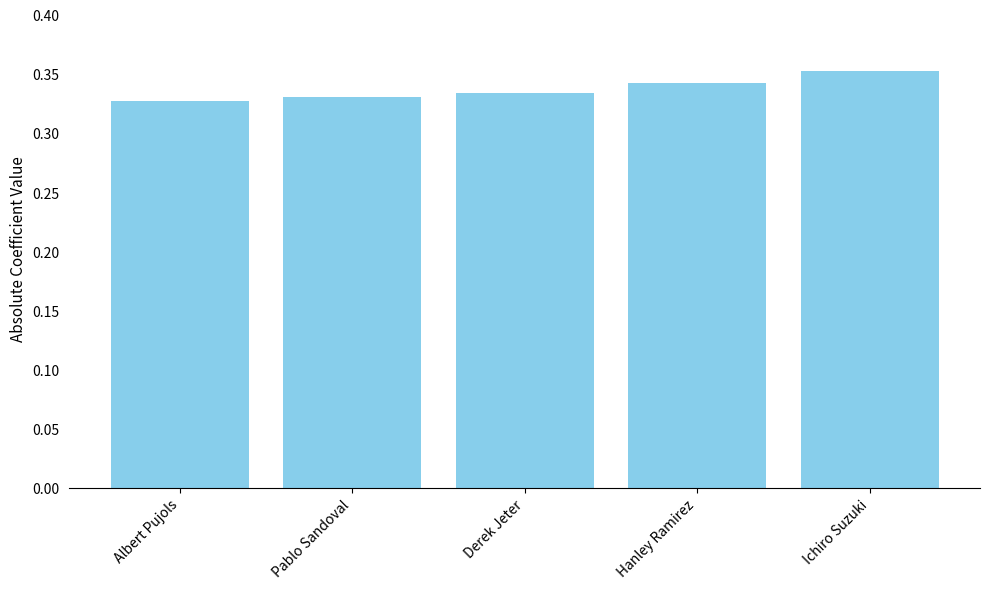

Between Hanley Ramirez and Albert Pujols, which is larger?

Hanley Ramirez